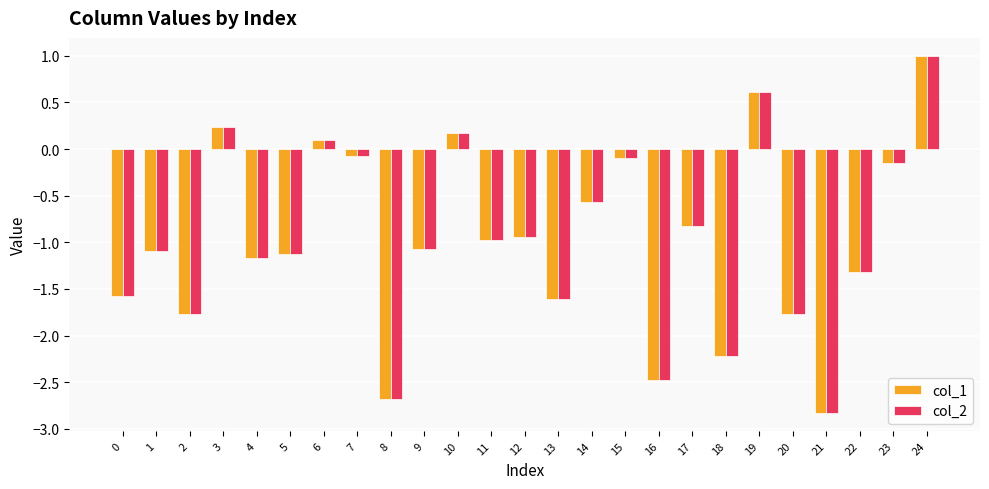

How many bars are there in each group?

2